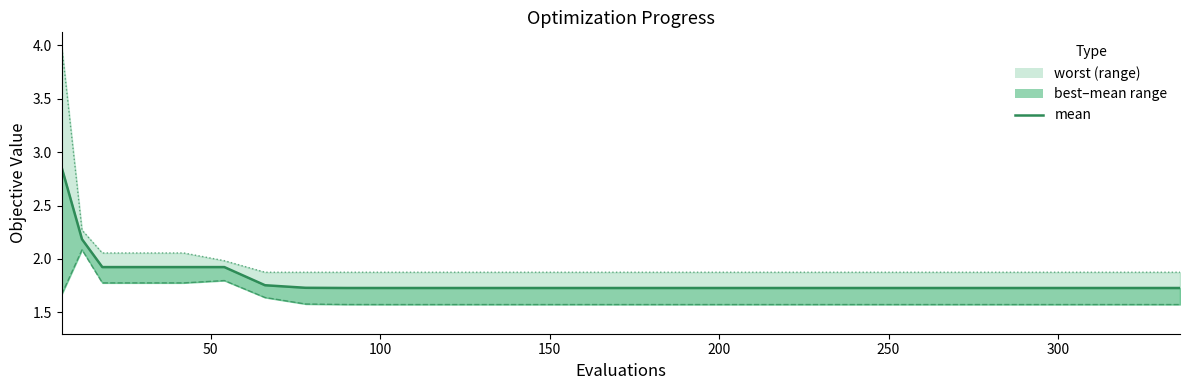

The value at 8 is 2.3. True or false?

False